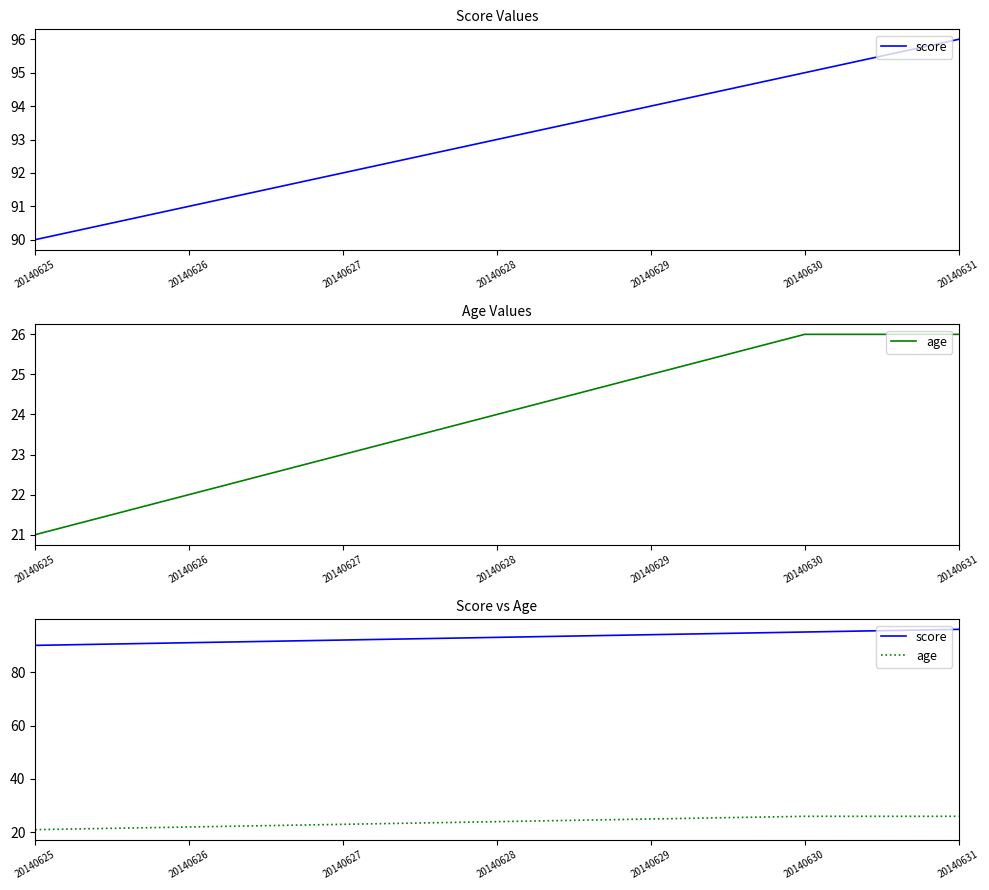

Rank the series by their average value, from lowest to highest.

age, score